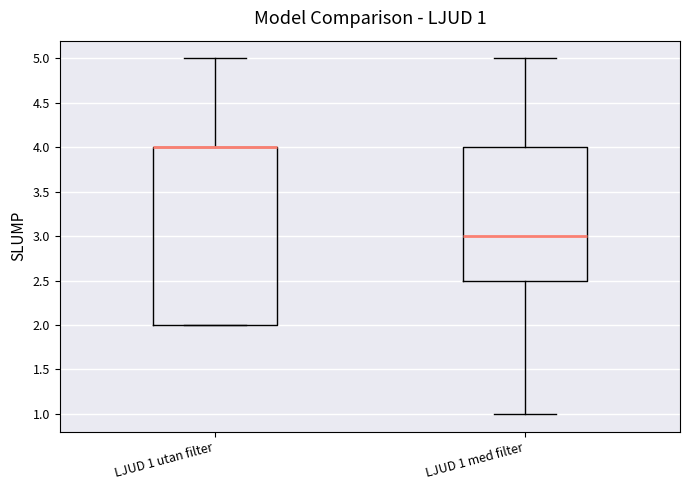

Which box is the tallest, from its lower edge to its upper edge?

LJUD 1 utan filter